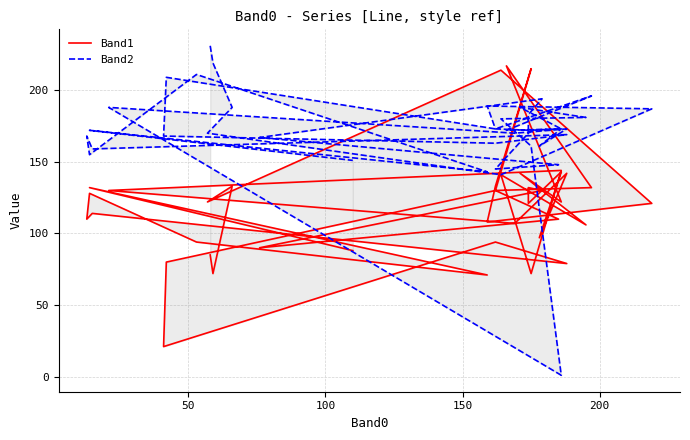

Is the value of Band2 at 32 greater than the value of Band1 at 34?

Yes